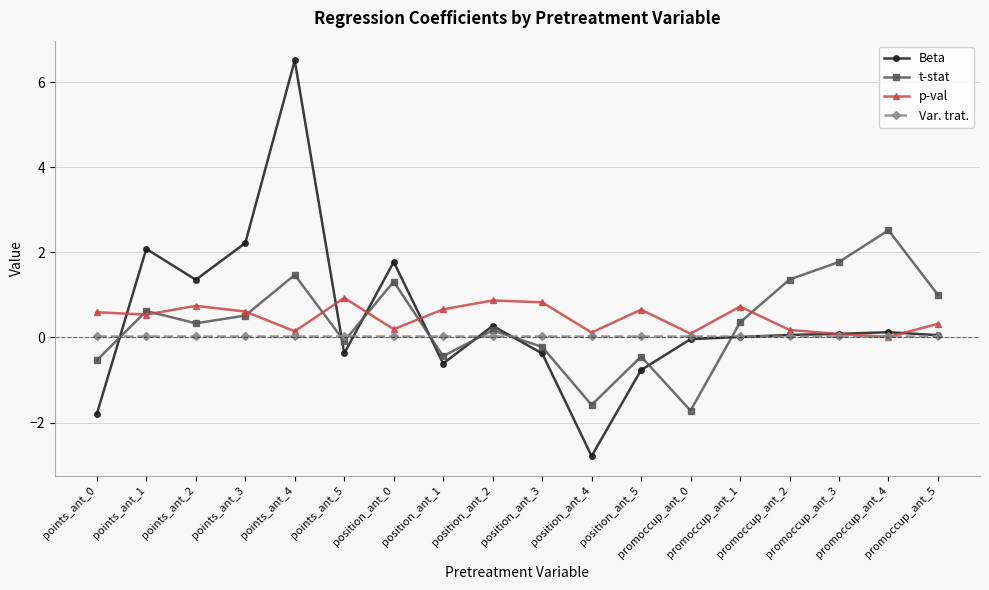

Where is the first local minimum for Beta?

points_ant_2